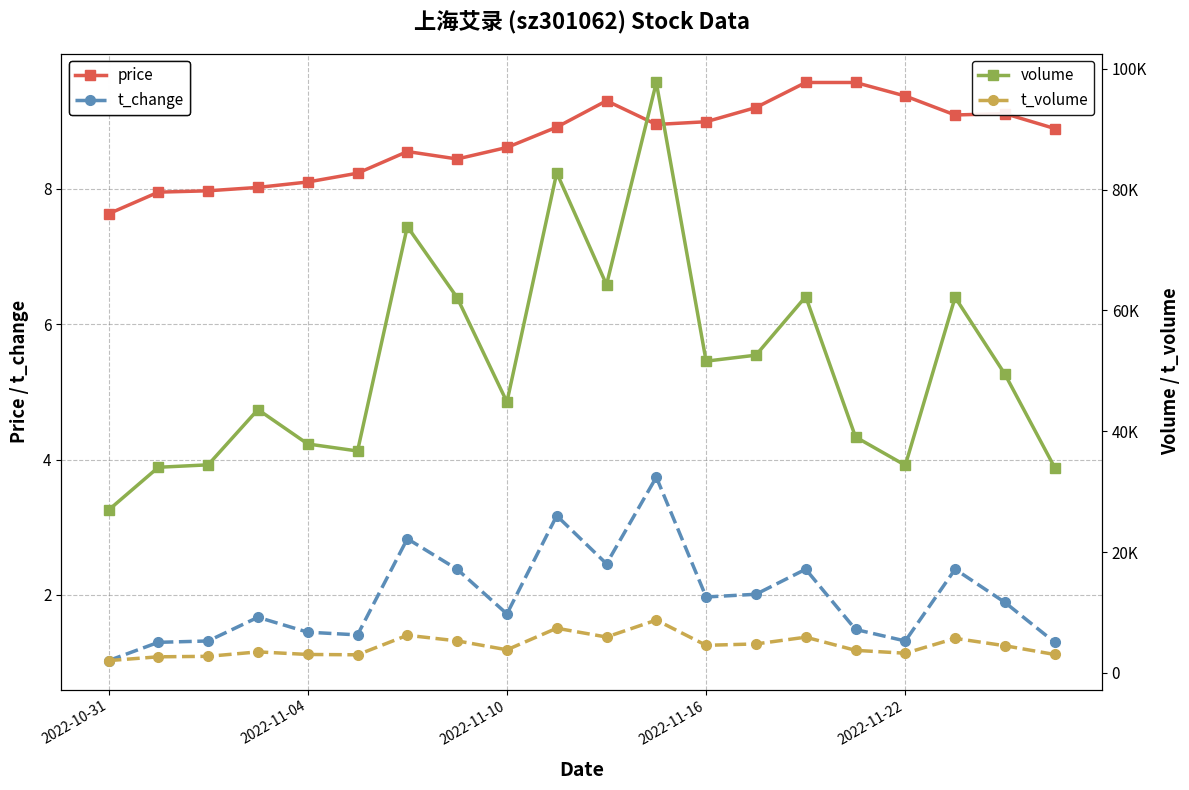

What is the difference between the second highest and second lowest values in the t_change series?

1.9